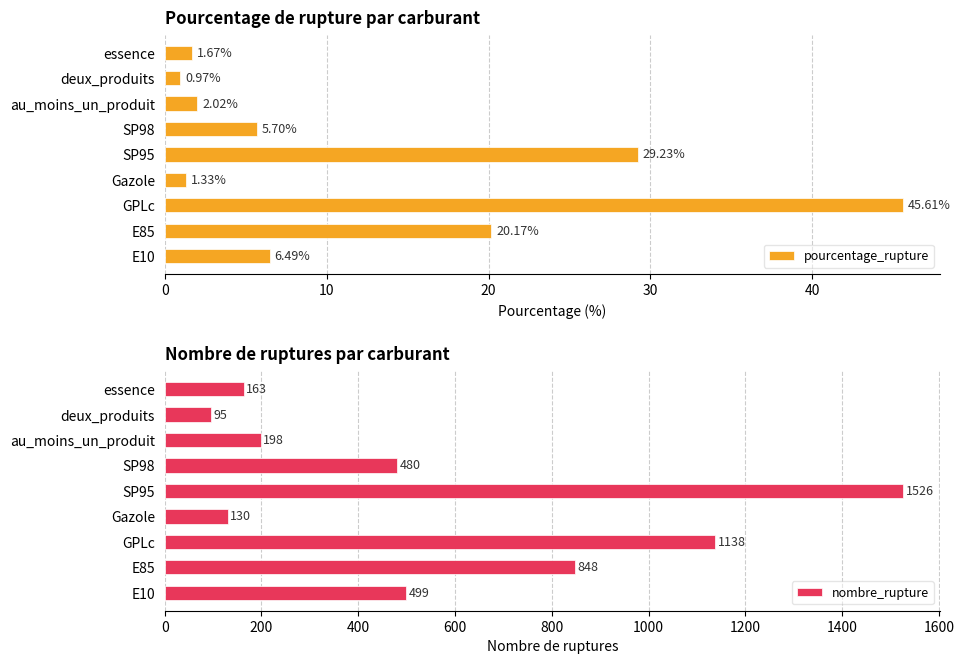

Rank the categories by pourcentage_rupture value from highest to lowest.

GPLc, SP95, E85, E10, SP98, au_moins_un_produit, essence, Gazole, deux_produits